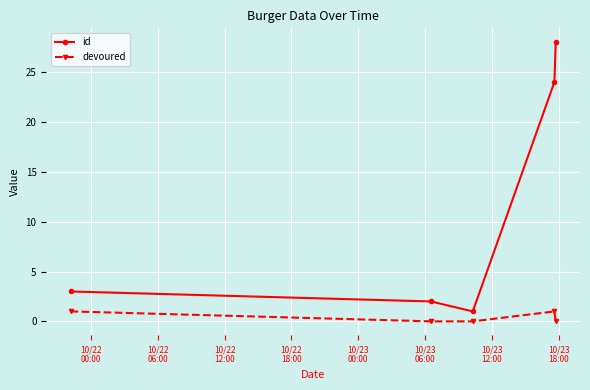

Which series has the largest range (max minus min)?

id